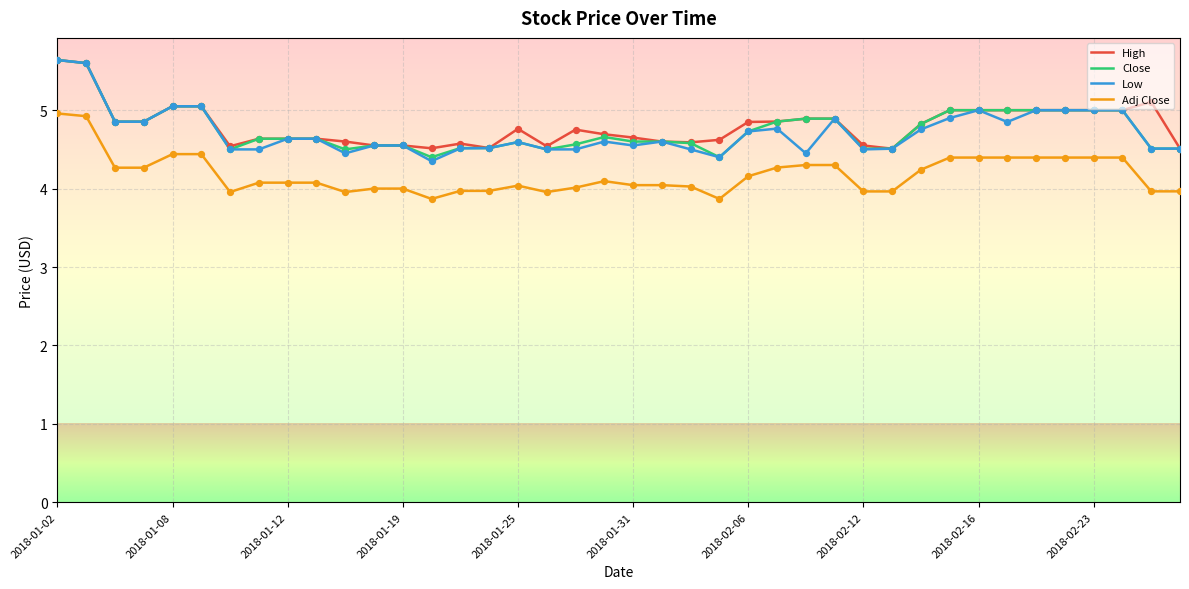

True or false: Close and Adj Close intersect in this chart.

False